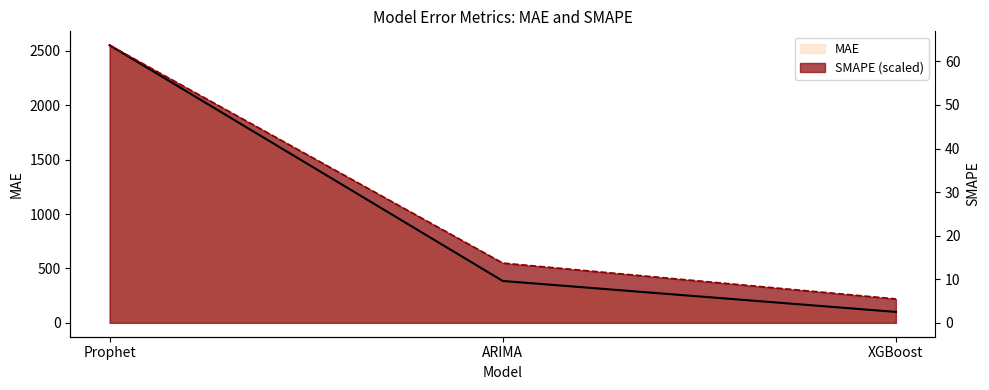

What is the difference between the SMAPE values at XGBoost and ARIMA?

329.7